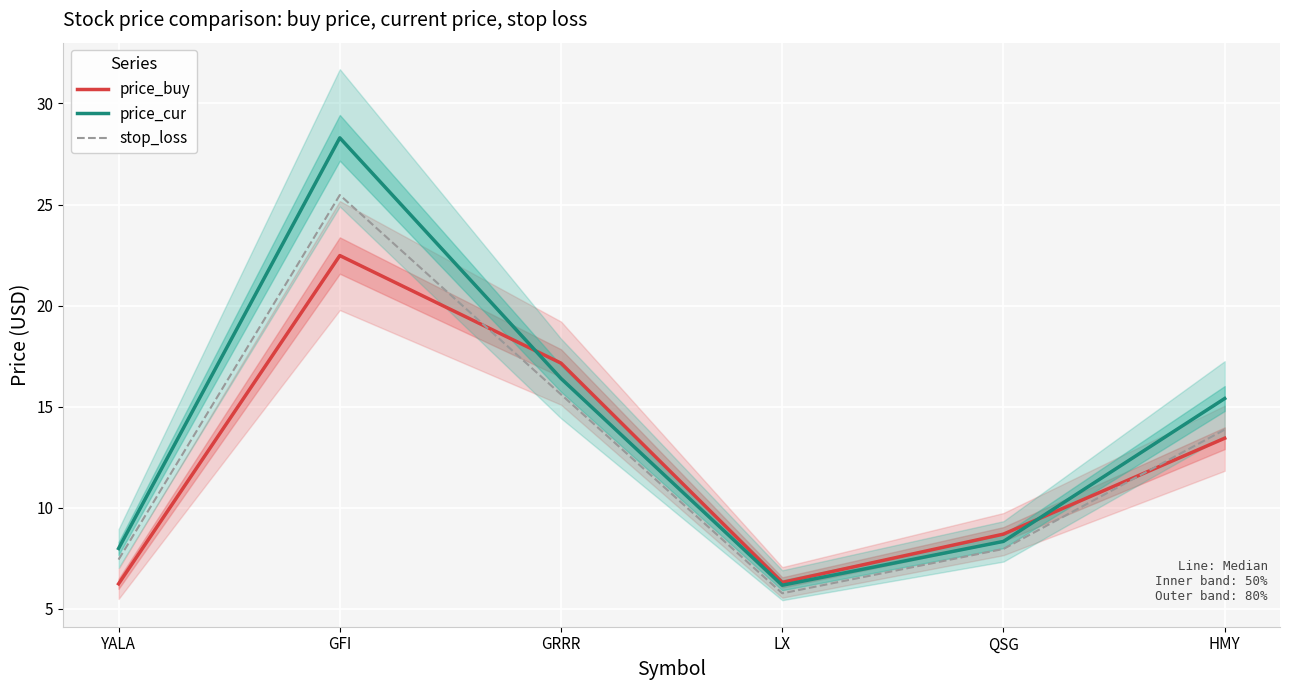

What is the difference between the price_cur values at GRRR and HMY?

1.0